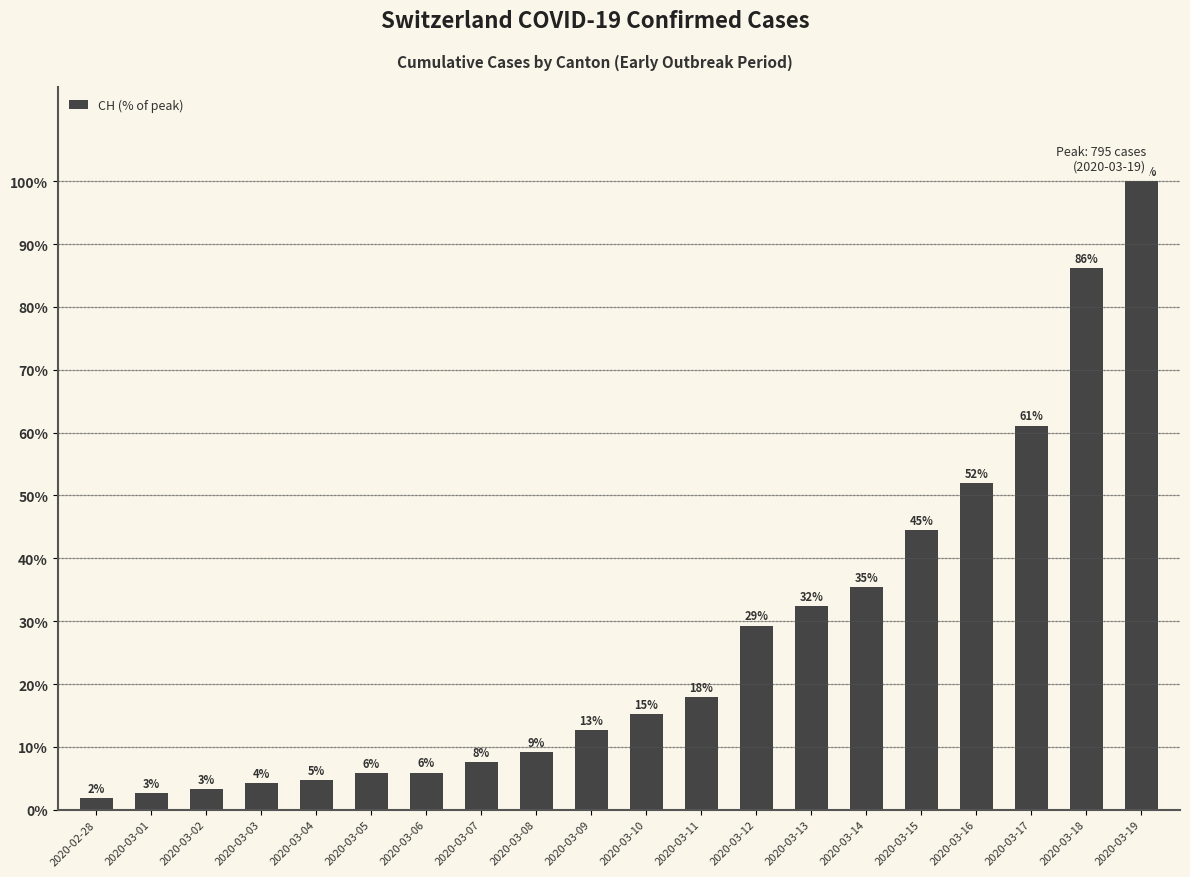

What is the sum of all values?

532.1